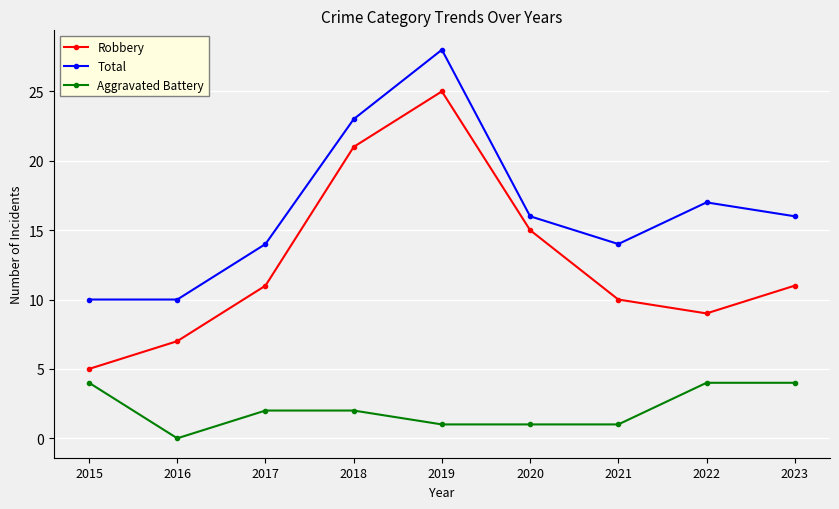

How many positive values does the Aggravated Battery series have?

8